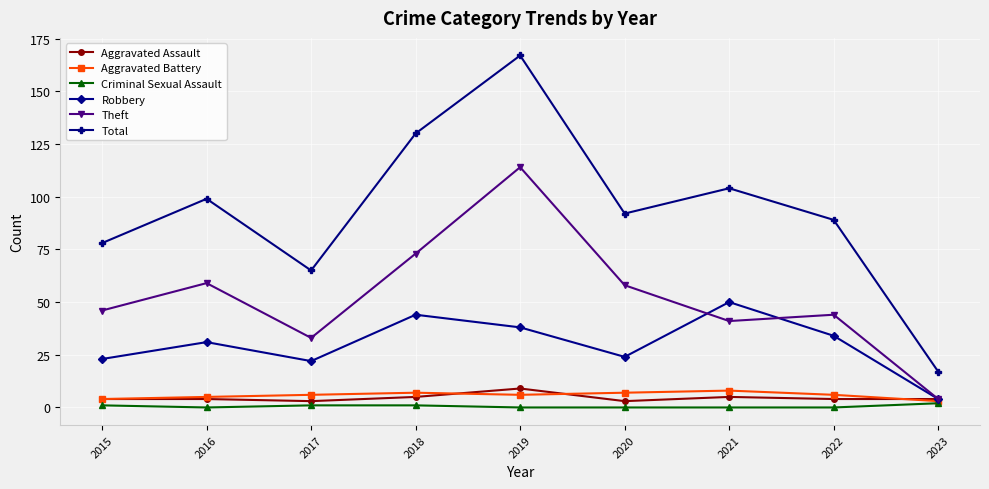

The value of Robbery at 2023 is 4. True or false?

True